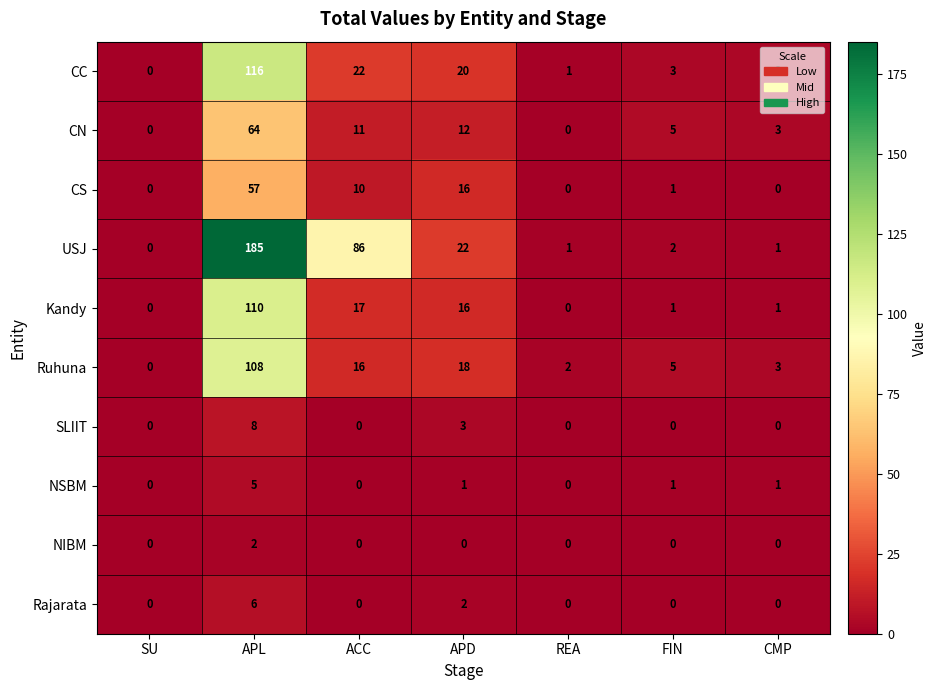

What is the spread (max minus min) of values at CMP?

3